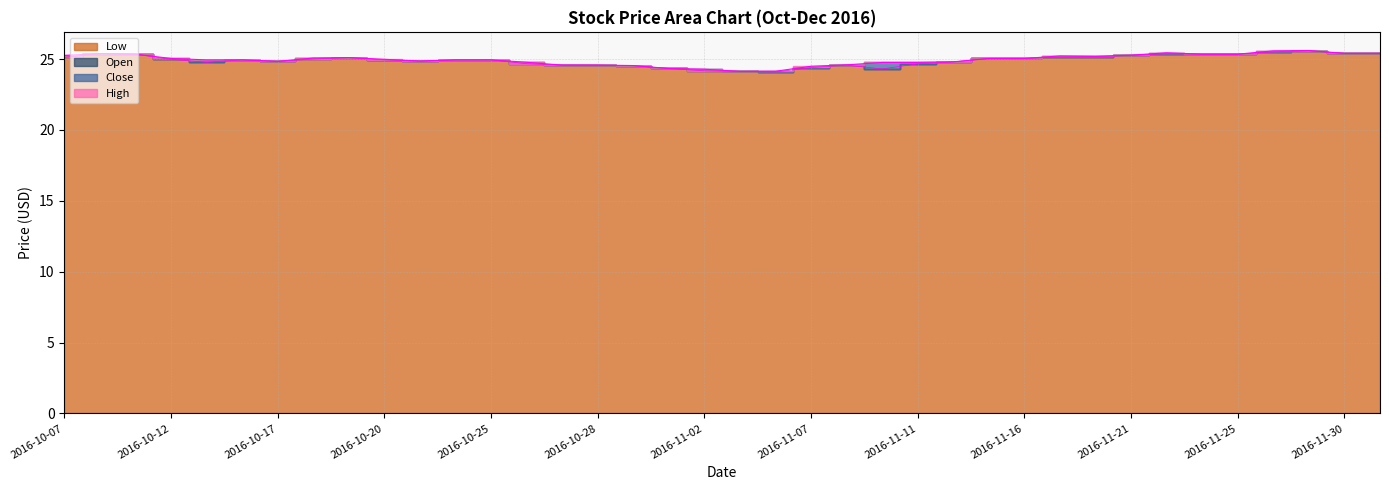

What is the value of the Low point at the 9th from the left?

25.1